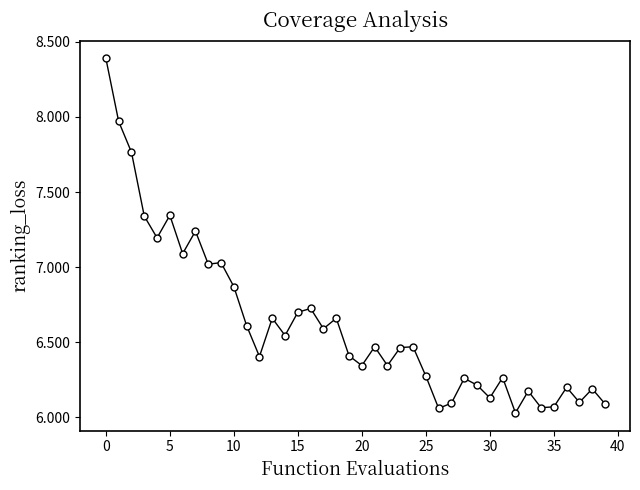

What is the value of the 30th point from the left?

6.2